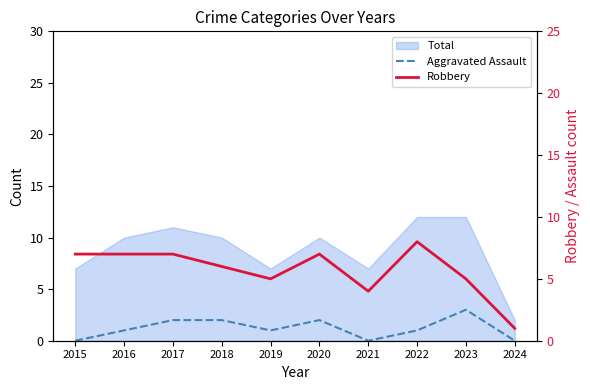

Rank the series at 2024 from lowest to highest value.

Aggravated Assault, Robbery